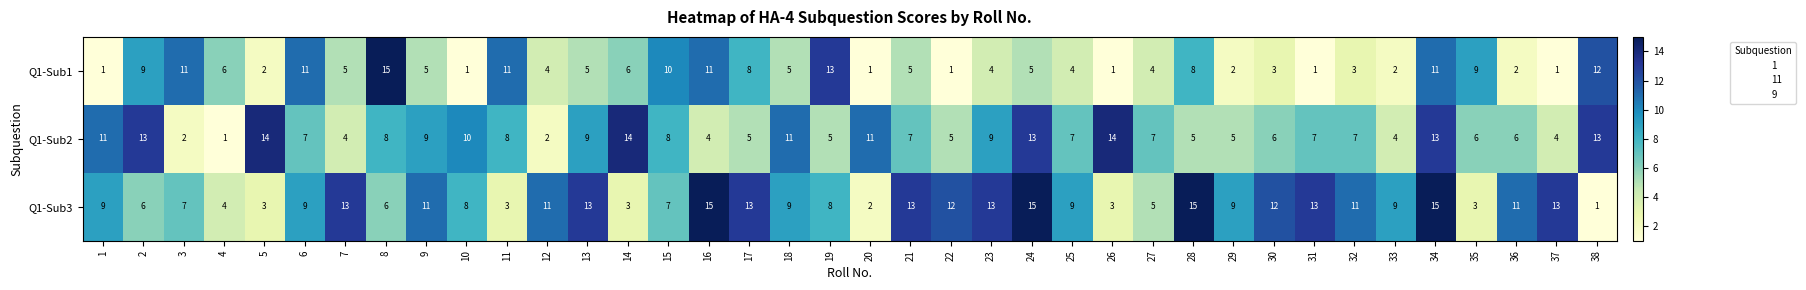

What is the difference between the highest and lowest values at 8?

9